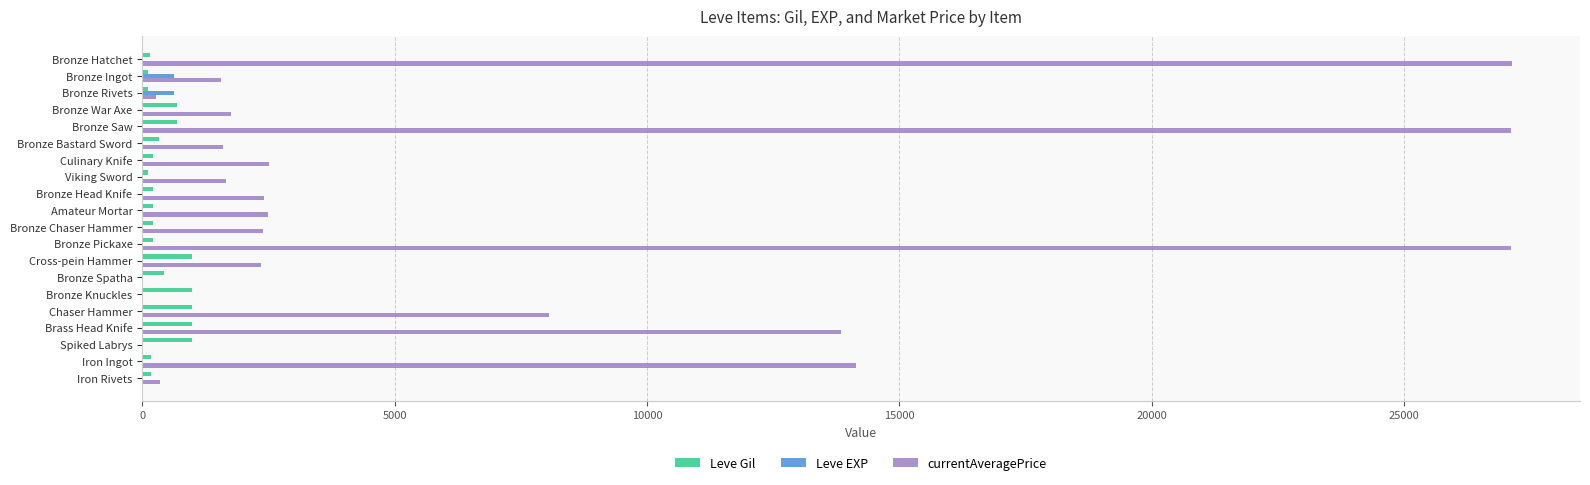

Between Bronze Head Knife and Iron Ingot, which series saw the biggest shift?

currentAveragePrice